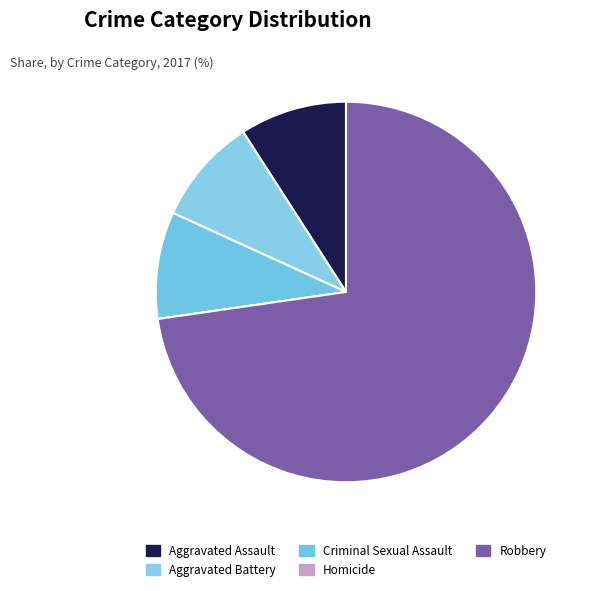

True or false: Robbery accounts for 79% of the total.

False